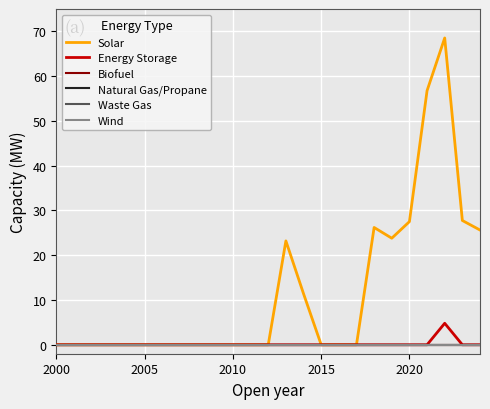

Does the chart have visible grid lines?

Yes